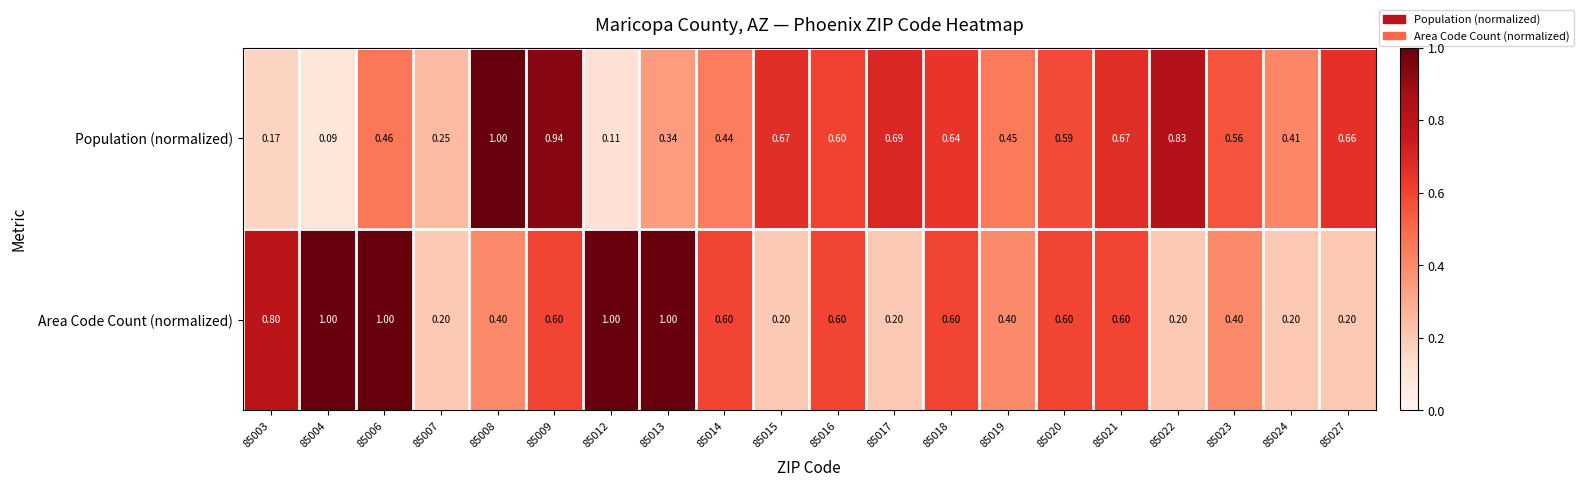

Is the value of Population (normalized) at 85016 greater than the value of Area Code Count (normalized) at 85015?

Yes